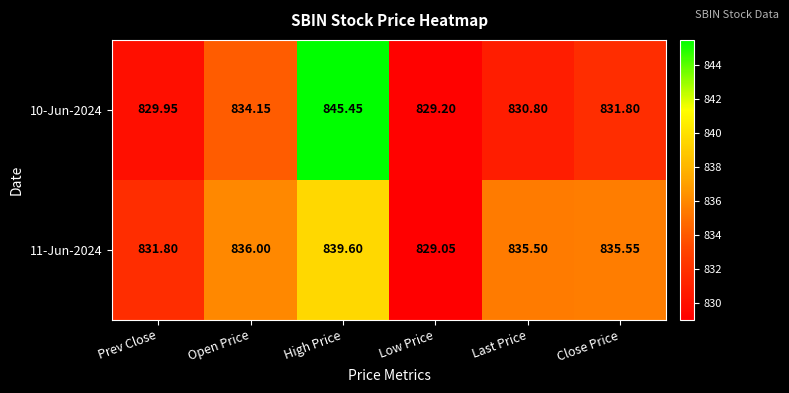

At which category is the sum across all series the highest?

High Price